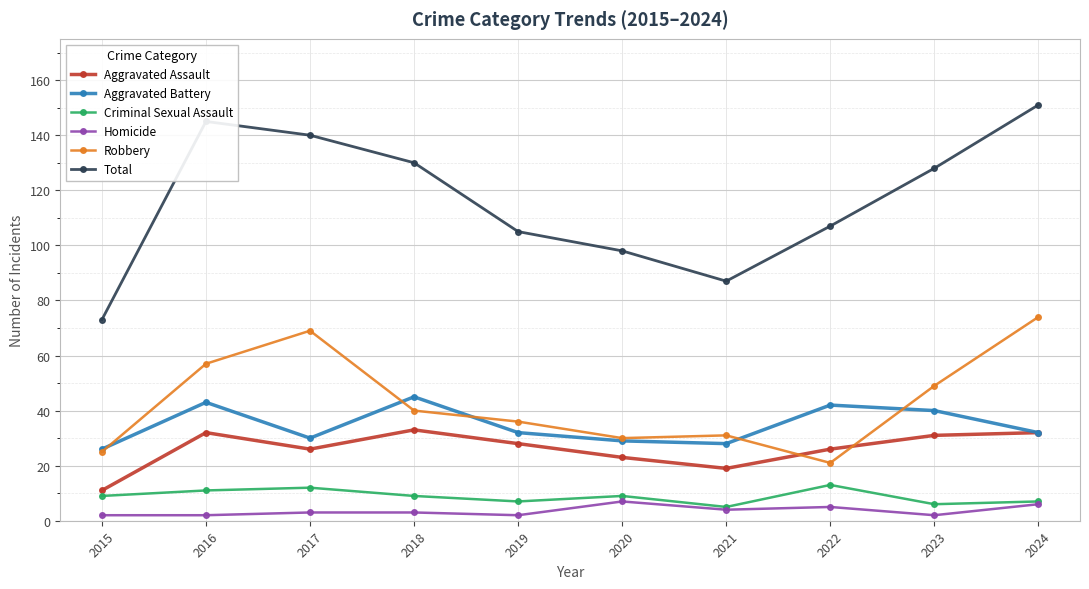

At how many categories does at least one series exceed 43?

10